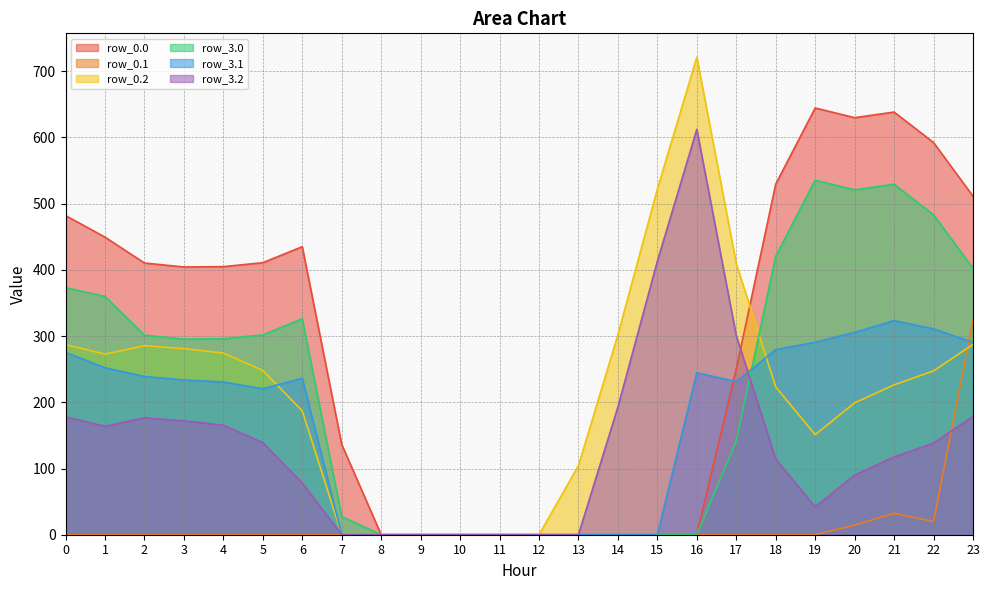

At how many categories does at least one series exceed 411?

11